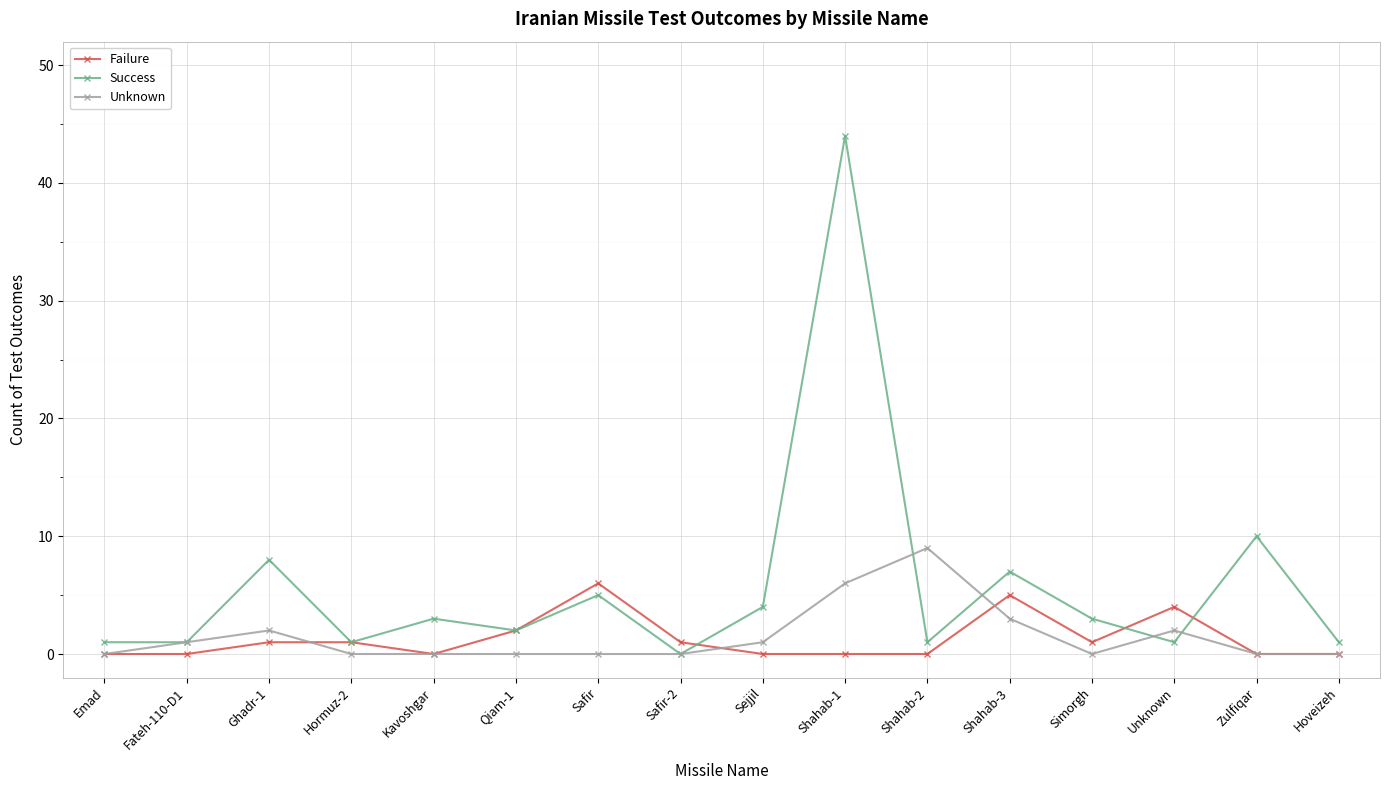

How many Unknown values are between 0 and 2?

13